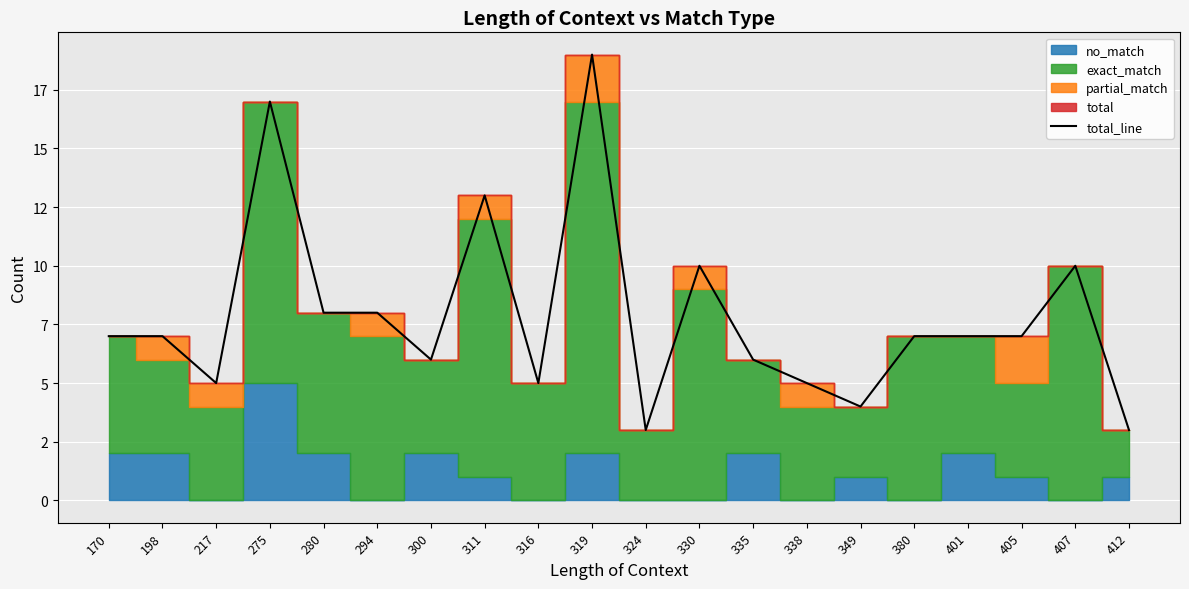

Which label corresponds to the largest value in the chart?

319